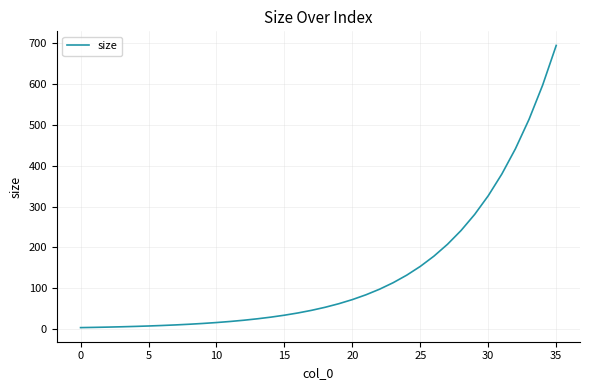

What is the difference between the maximum and minimum values?

691.2